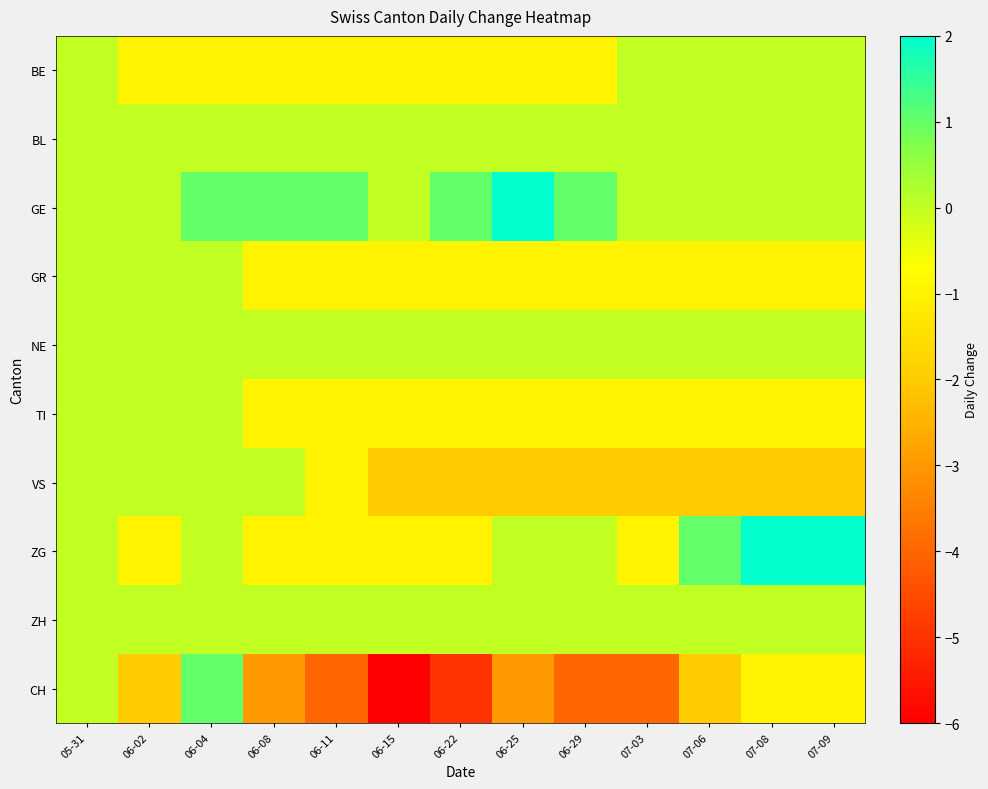

Reading left to right, what are all the values shown in this chart?

BE: 05-31=0	06-02=-1	06-04=-1	06-08=-1	06-11=-1	06-15=-1	06-22=-1	06-25=-1	06-29=-1	07-03=0	07-06=0	07-08=0	07-09=0
BL: 05-31=0	06-02=0	06-04=0	06-08=0	06-11=0	06-15=0	06-22=0	06-25=0	06-29=0	07-03=0	07-06=0	07-08=0	07-09=0
GE: 05-31=0	06-02=0	06-04=1	06-08=1	06-11=1	06-15=0	06-22=1	06-25=2	06-29=1	07-03=0	07-06=0	07-08=0	07-09=0
GR: 05-31=0	06-02=0	06-04=0	06-08=-1	06-11=-1	06-15=-1	06-22=-1	06-25=-1	06-29=-1	07-03=-1	07-06=-1	07-08=-1	07-09=-1
NE: 05-31=0	06-02=0	06-04=0	06-08=0	06-11=0	06-15=0	06-22=0	06-25=0	06-29=0	07-03=0	07-06=0	07-08=0	07-09=0
TI: 05-31=0	06-02=0	06-04=0	06-08=-1	06-11=-1	06-15=-1	06-22=-1	06-25=-1	06-29=-1	07-03=-1	07-06=-1	07-08=-1	07-09=-1
VS: 05-31=0	06-02=0	06-04=0	06-08=0	06-11=-1	06-15=-2	06-22=-2	06-25=-2	06-29=-2	07-03=-2	07-06=-2	07-08=-2	07-09=-2
ZG: 05-31=0	06-02=-1	06-04=0	06-08=-1	06-11=-1	06-15=-1	06-22=-1	06-25=0	06-29=0	07-03=-1	07-06=1	07-08=2	07-09=2
ZH: 05-31=0	06-02=0	06-04=0	06-08=0	06-11=0	06-15=0	06-22=0	06-25=0	06-29=0	07-03=0	07-06=0	07-08=0	07-09=0
CH: 05-31=0	06-02=-2	06-04=1	06-08=-3	06-11=-4	06-15=-6	06-22=-5	06-25=-3	06-29=-4	07-03=-4	07-06=-2	07-08=-1	07-09=-1